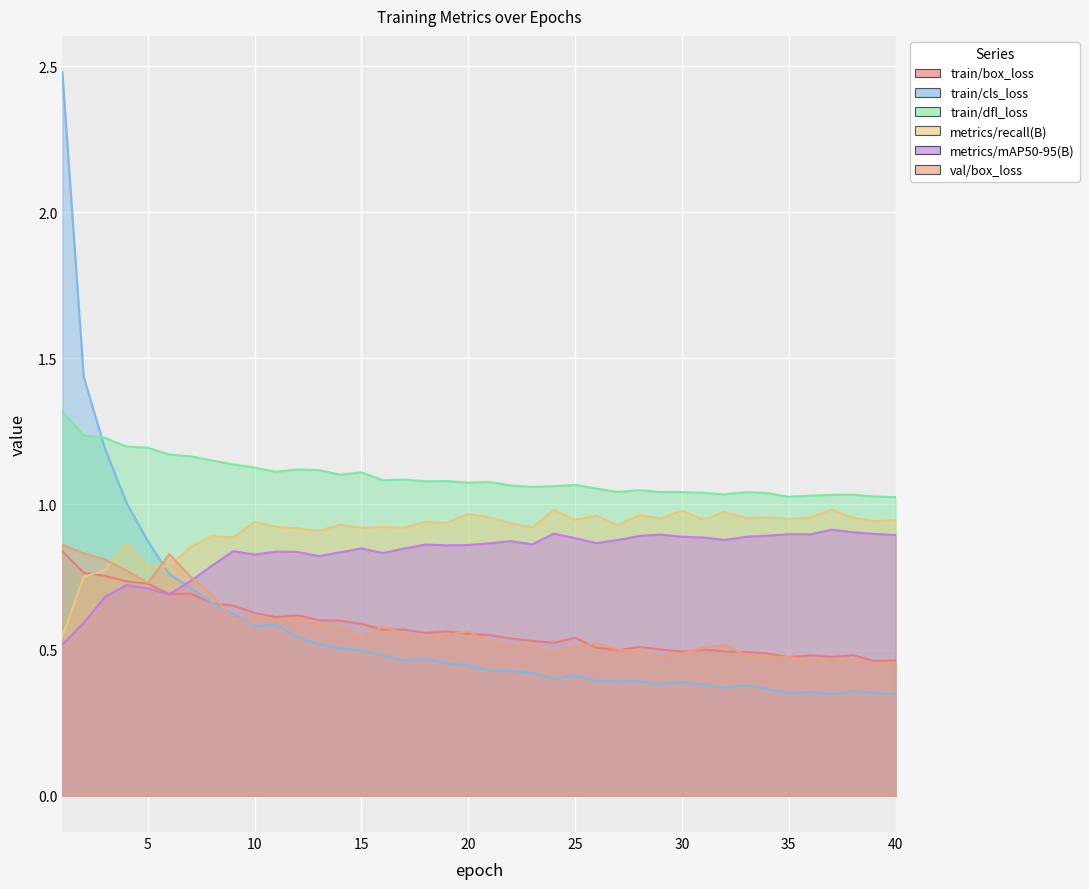

How many interior local valleys does the train/box_loss series have?

10